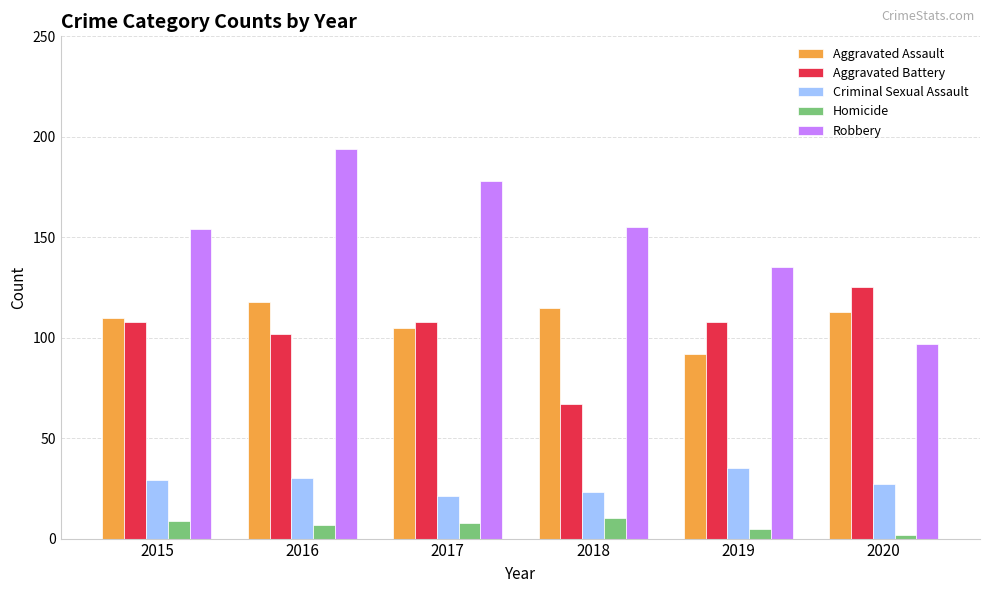

Between 2017 and 2019, which series saw the biggest shift?

Robbery